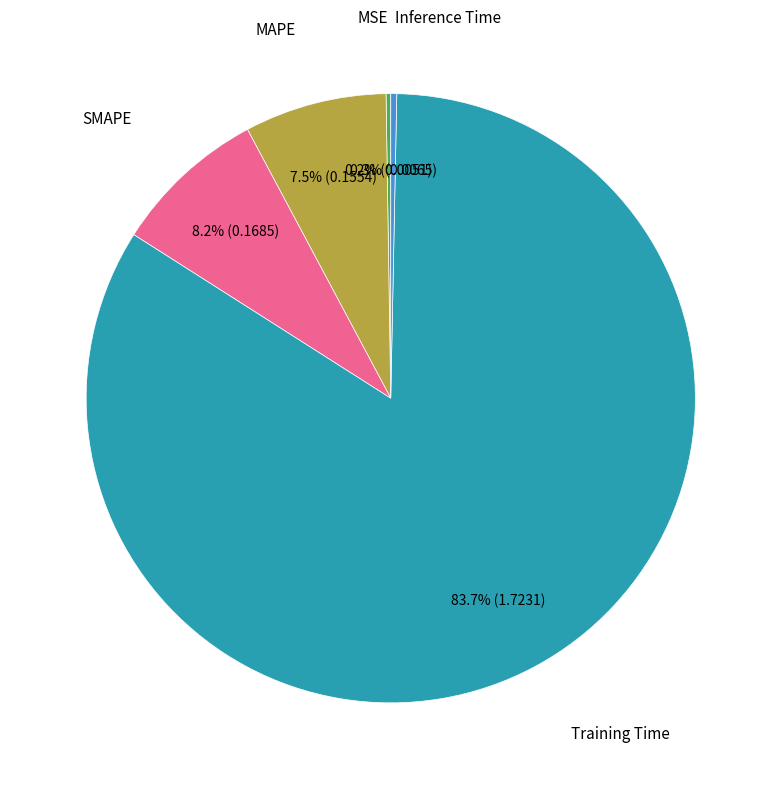

Is there a majority slice in this chart?

Yes